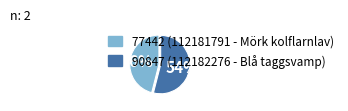

To the nearest percent, what is the difference between the largest and smallest slice percentages?

8%